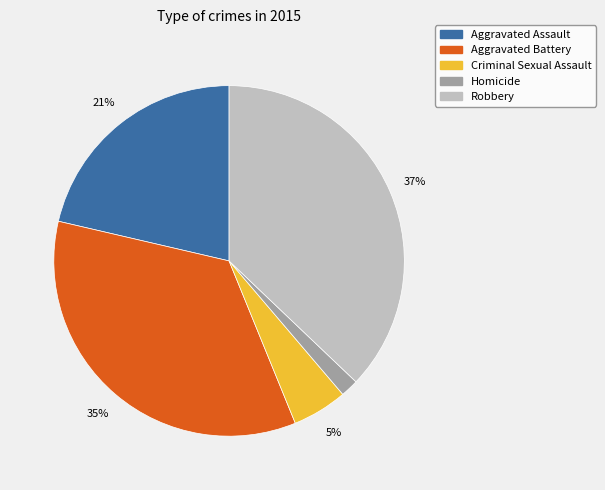

How many segments does this pie chart have?

5